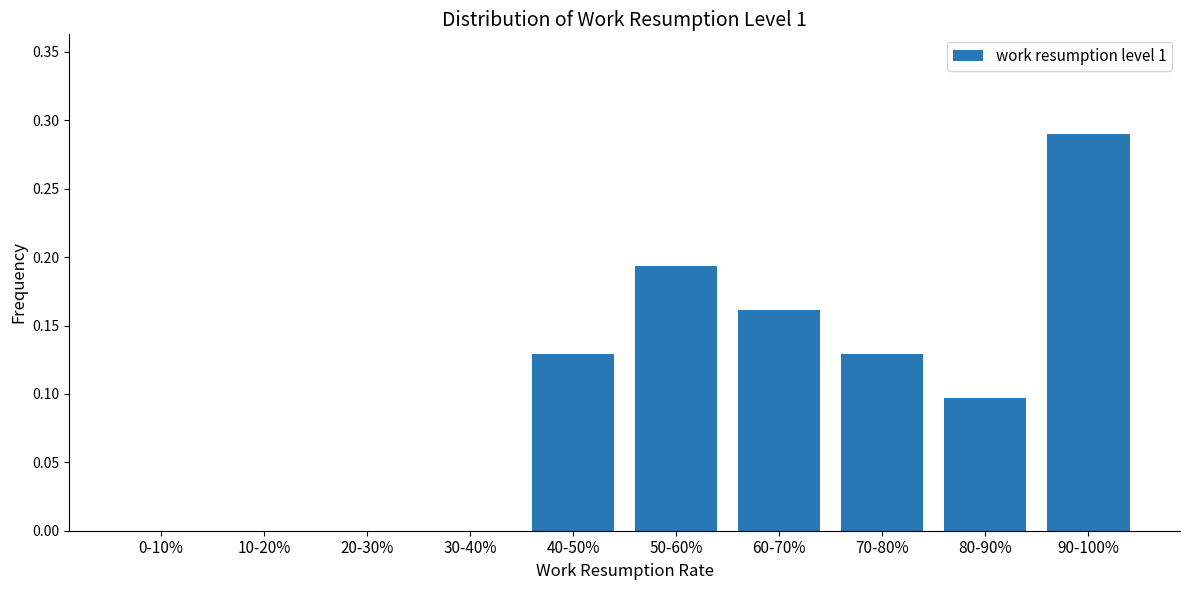

True or false: the data shows 0.2 at 30-40%.

False